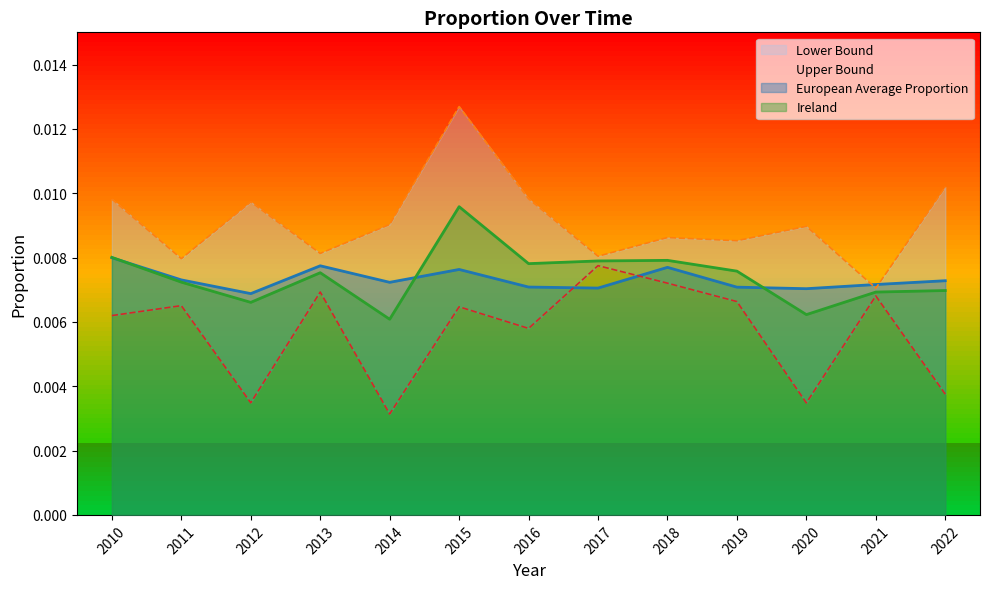

Which category has the highest value in the Ireland series?

2015